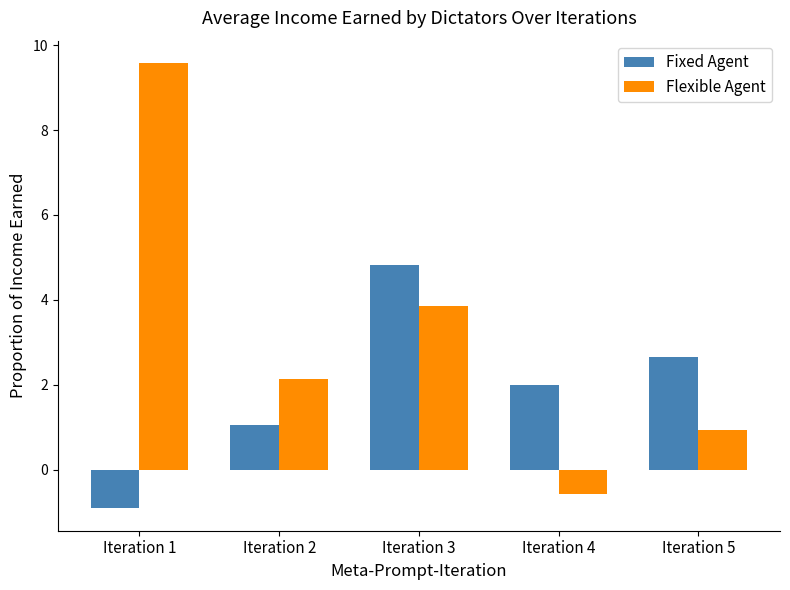

Which series changed the most between Iteration 2 and Iteration 3?

Fixed Agent